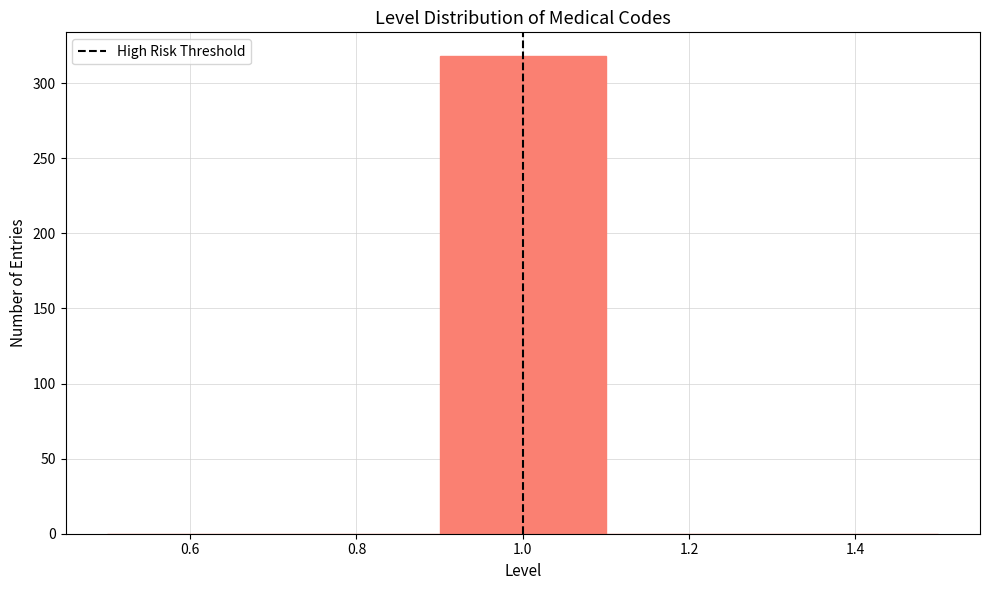

Reading left to right, transcribe this chart: for each bar, give the range it covers on the x-axis and its height. The values are not printed on the chart, so give them approximately, as read against the axis.

0.5 to 0.7: 0
0.7 to 0.9: 0
0.9 to 1.1: 320
1.1 to 1.3: 0
1.3 to 1.5: 0